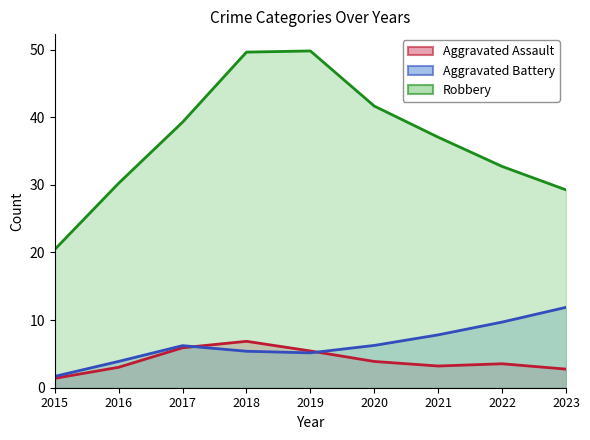

Which series ends up on top after the final intersection of Aggravated Assault (line) and Aggravated Battery (line)?

Aggravated Battery (line)